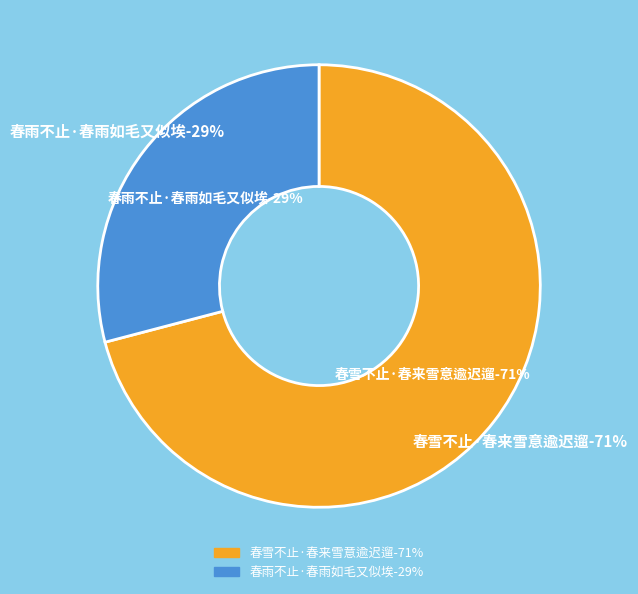

Rank the categories by value from lowest to highest.

春雨不止·春雨如毛又似埃, 春雪不止·春来雪意逾迟遛